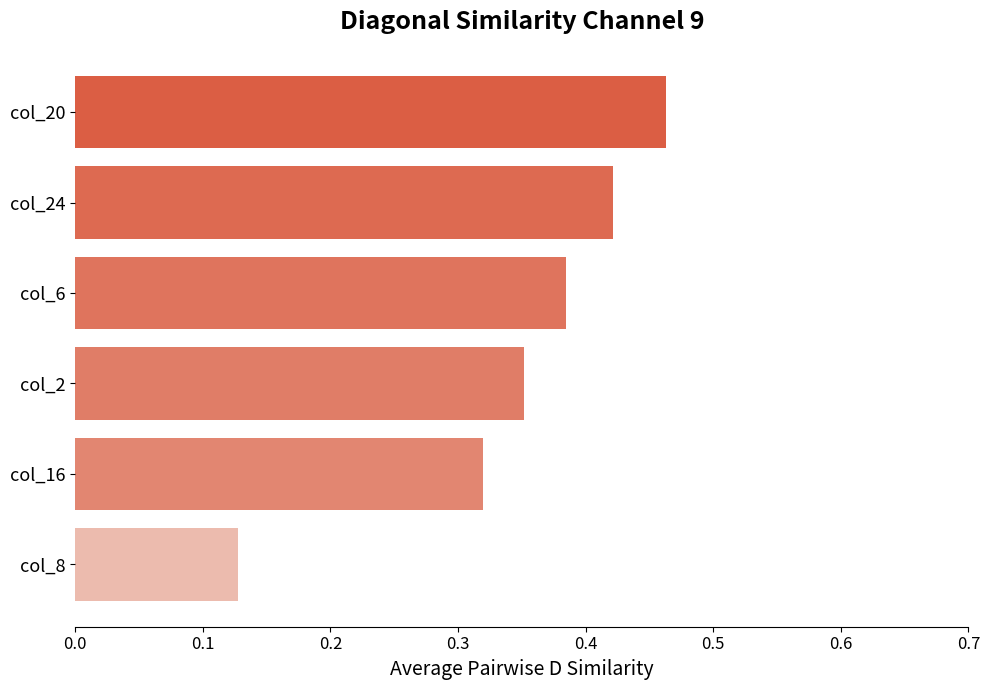

Which category has the lowest value across all series?

col_8